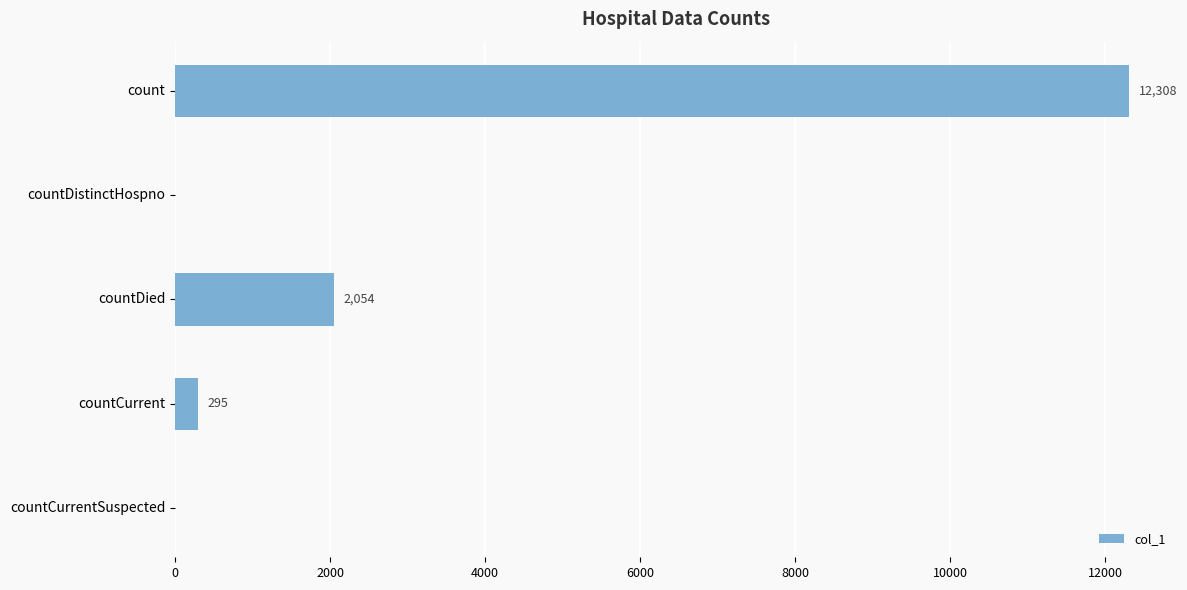

Approximately how many times larger is the value at count compared to countCurrent?

41.7